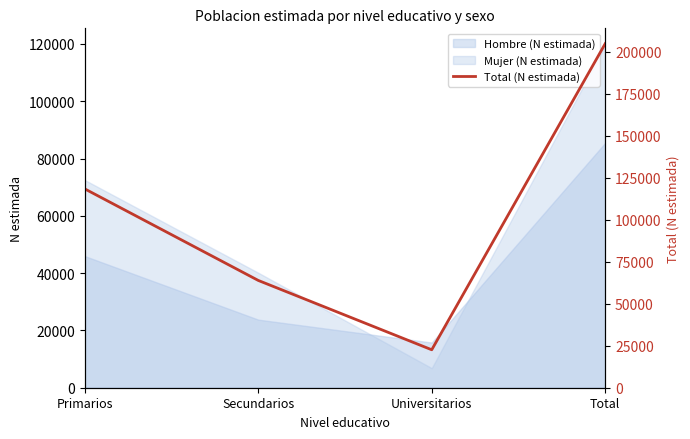

What is the difference between the values at Primarios and Secundarios?

54526